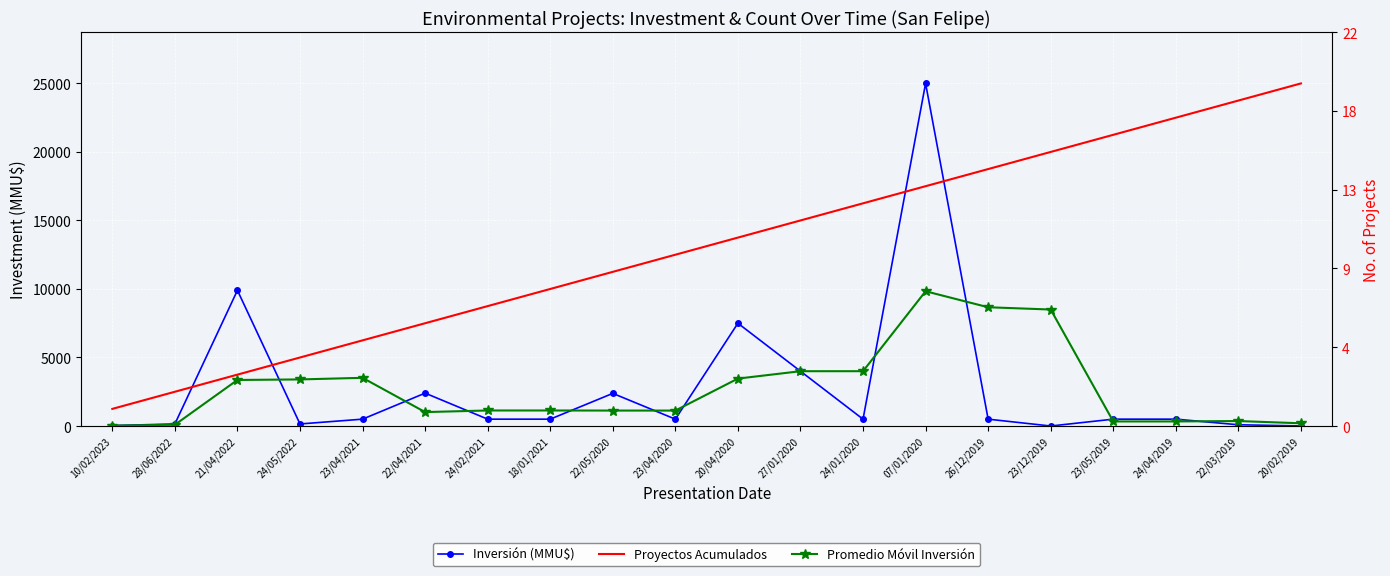

Which category has the lowest value in the Proyectos Acumulados series?

10/02/2023